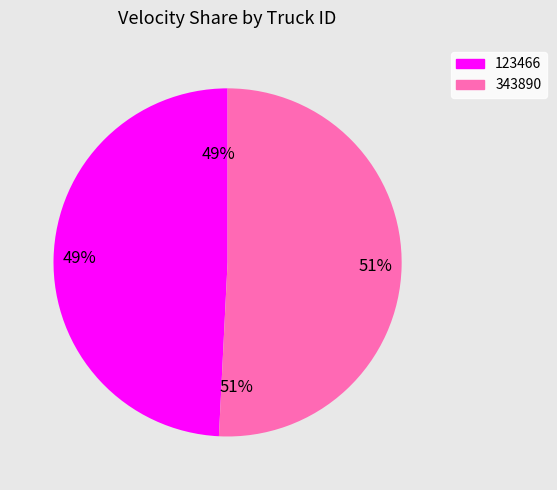

Combined, what portion of the pie is 343890 and 123466?

100.0%